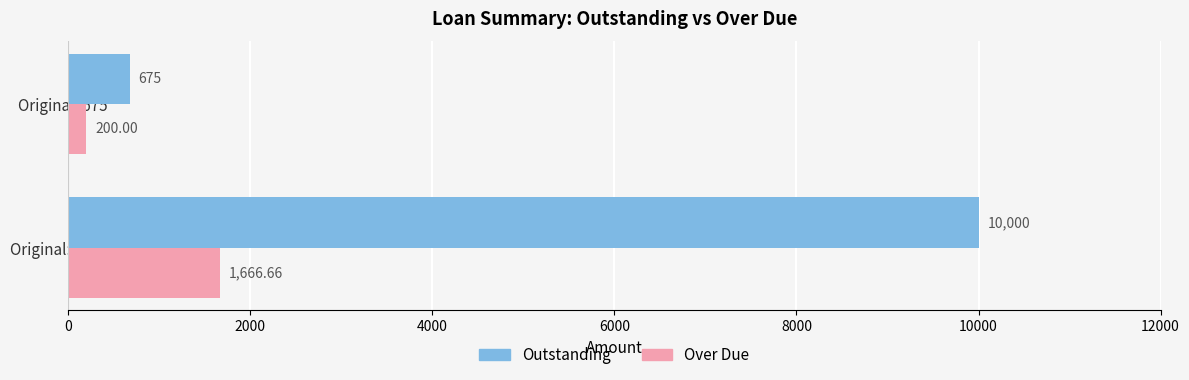

Rank the series by their maximum value, from lowest to highest.

Over Due, Outstanding